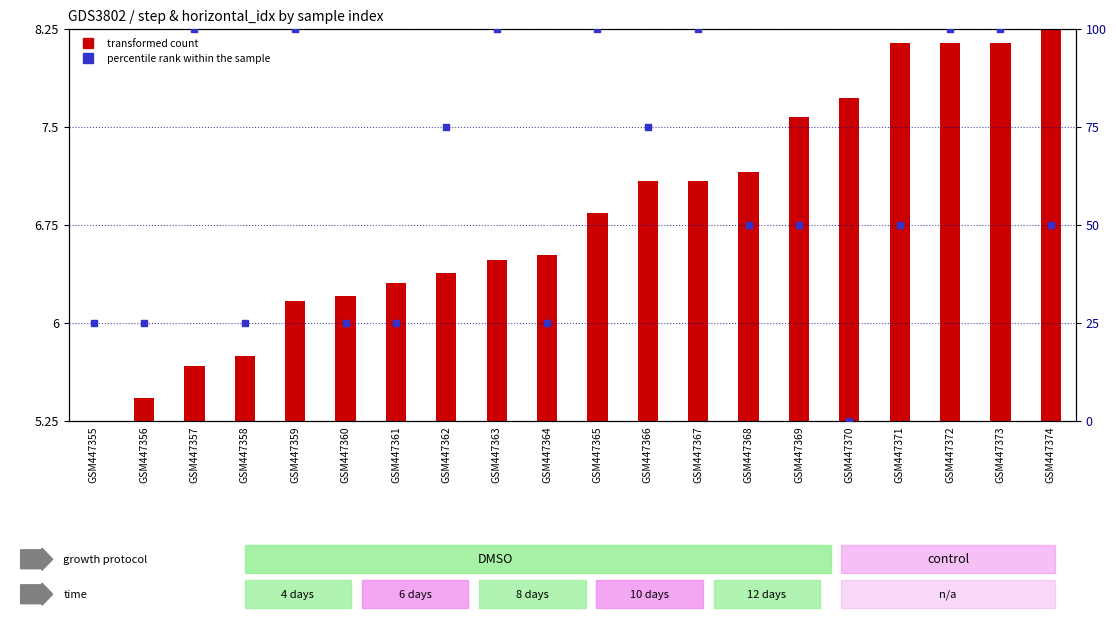

Which series reaches the minimum Y coordinate?

transformed count